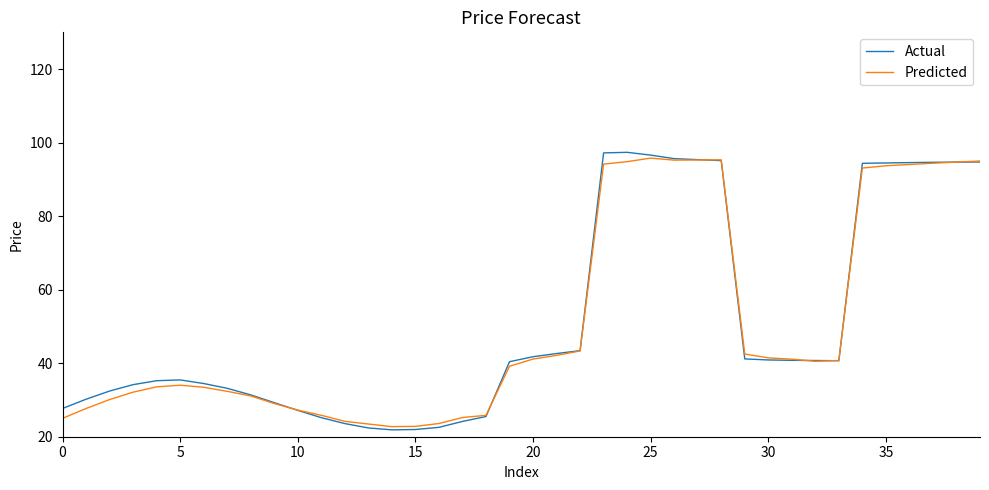

True or false: Predicted and Actual intersect in this chart.

True